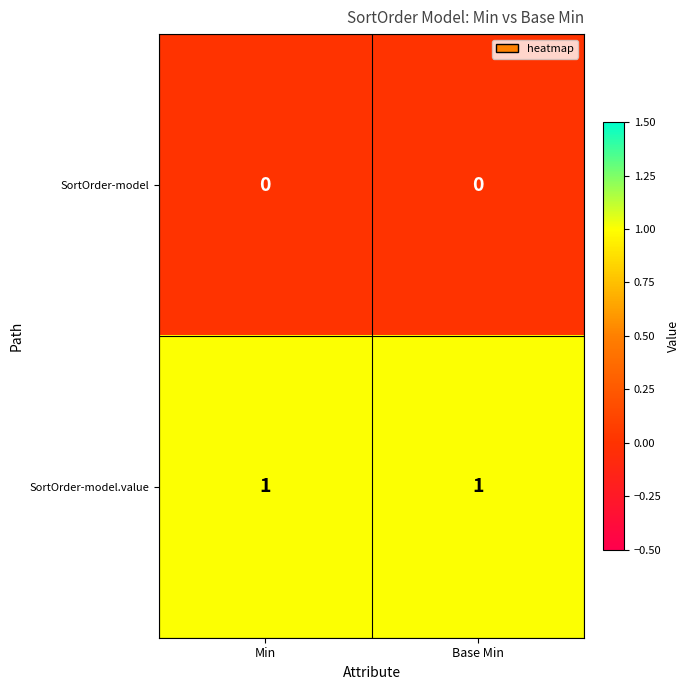

List the series in order of their peak value, lowest first.

SortOrder-model, SortOrder-model.value